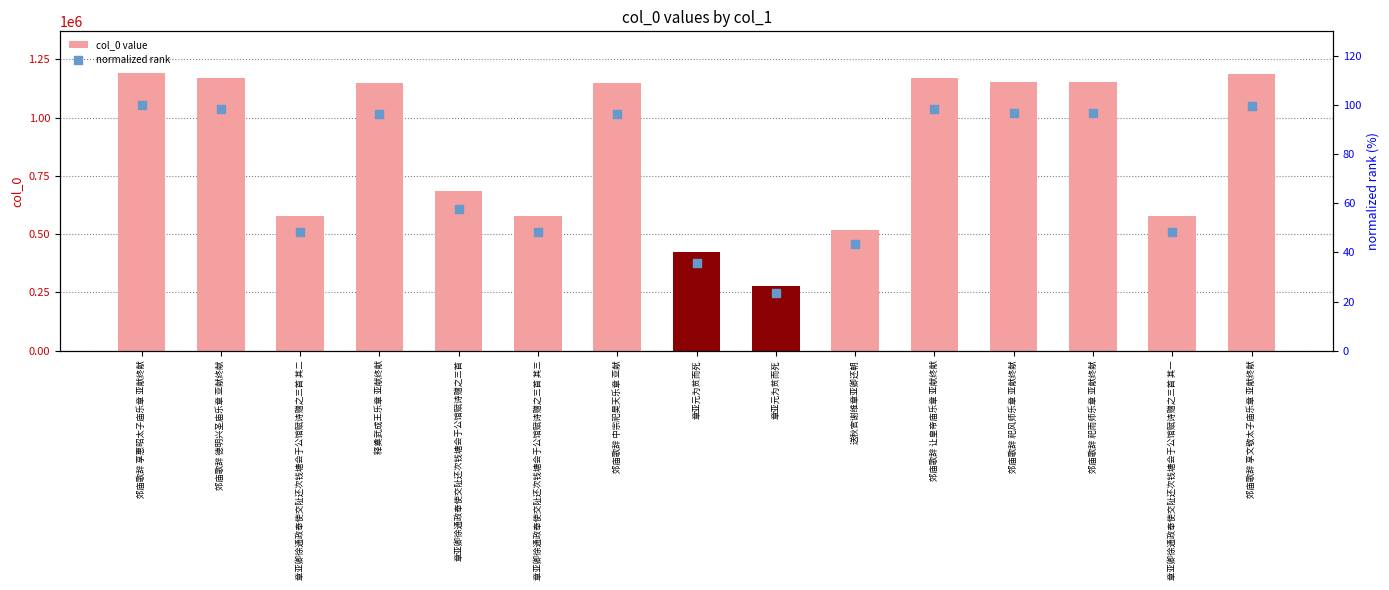

At which category is the sum across all series the highest?

郊庙歌辞 享惠昭太子庙乐章 亚献终献